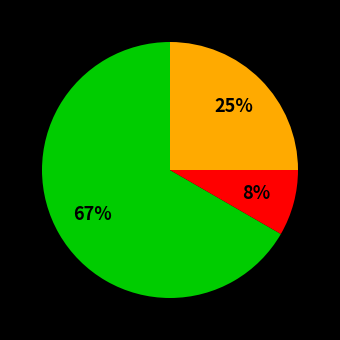

Does any single category account for the majority?

Yes